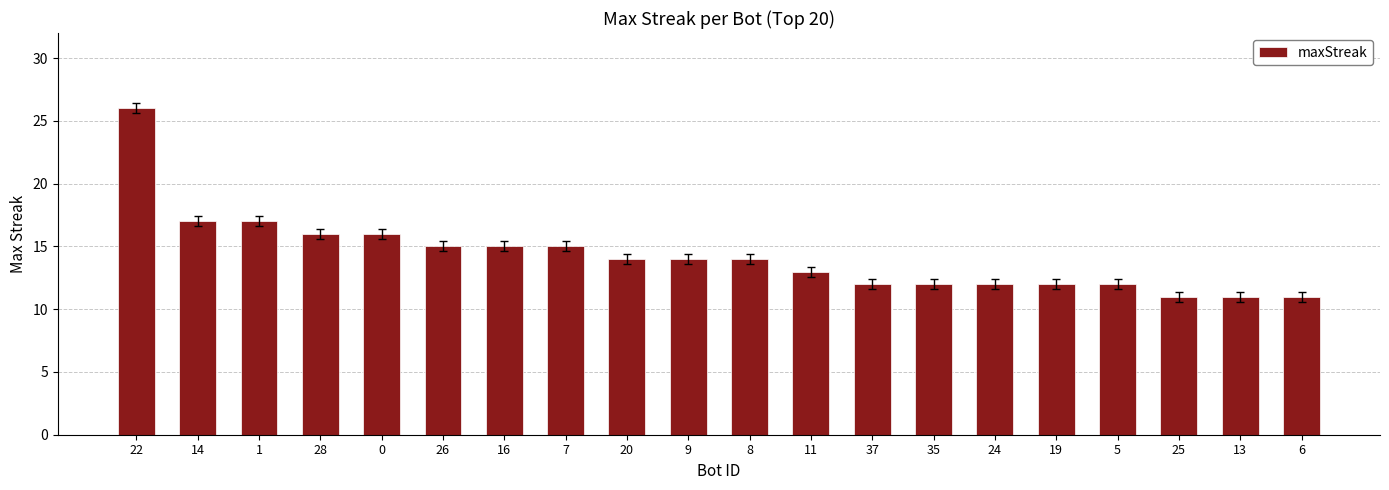

What is the greatest value displayed?

26